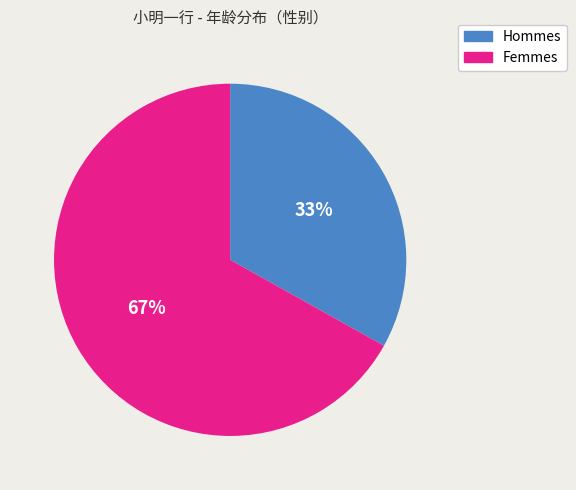

Is the sum of Femmes and Hommes greater than half?

Yes